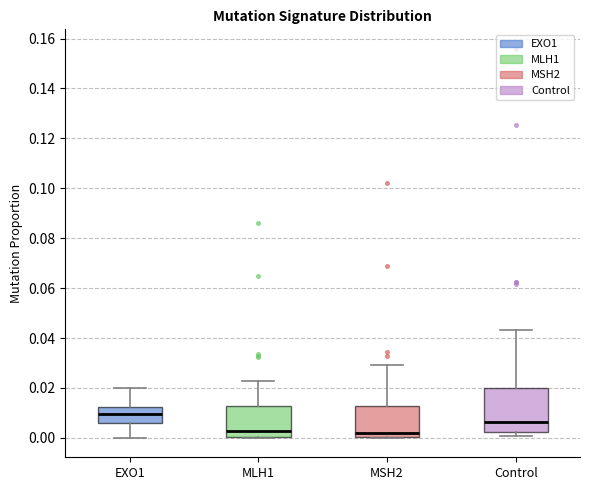

Which box is the tallest, from its lower edge to its upper edge?

Control